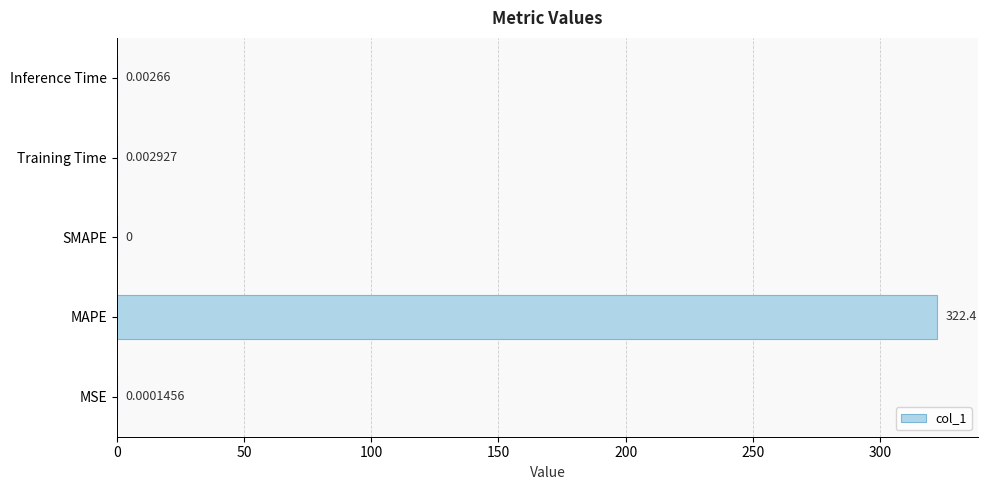

Which has a higher value, Inference Time or MSE?

Inference Time